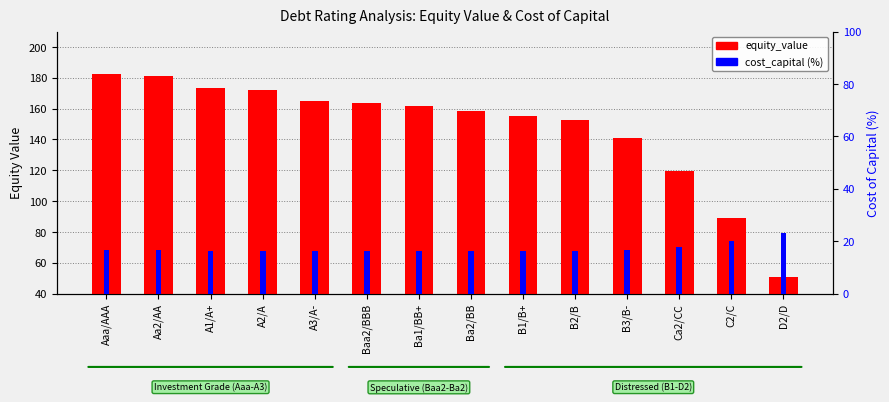

Between C2/C and D2/D, which is larger?

C2/C